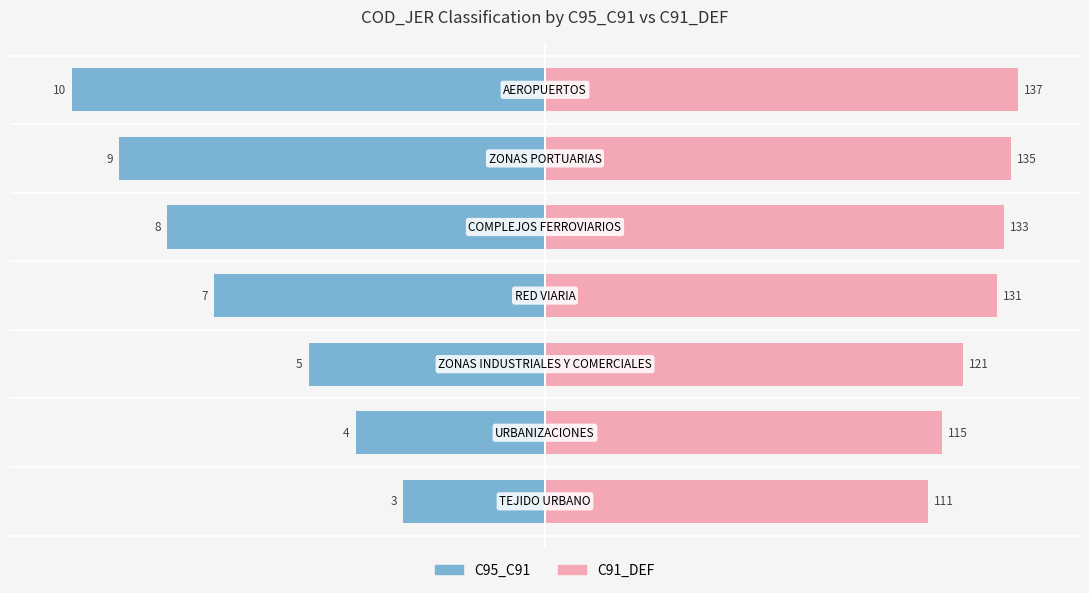

How many bars are there in each group?

2